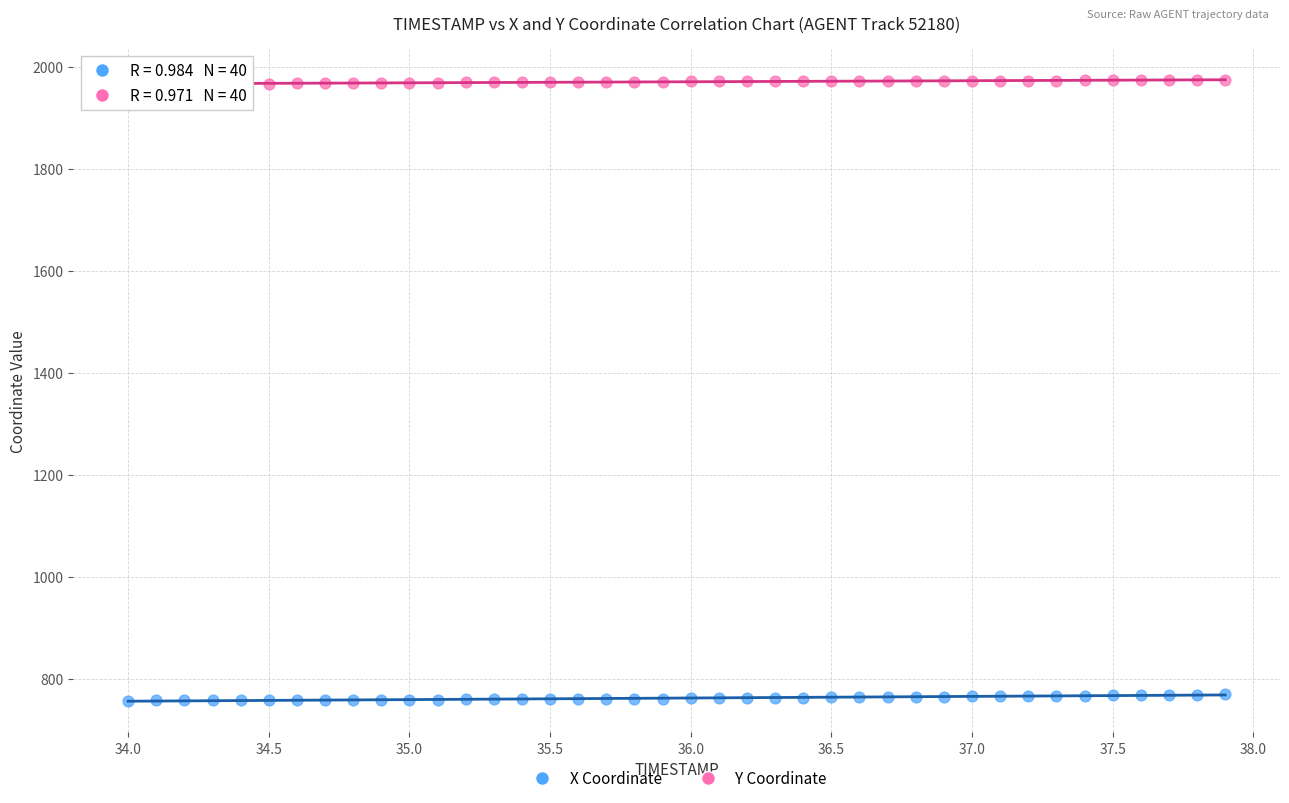

What is the X range (max minus min) for the scatter plot?

3.9